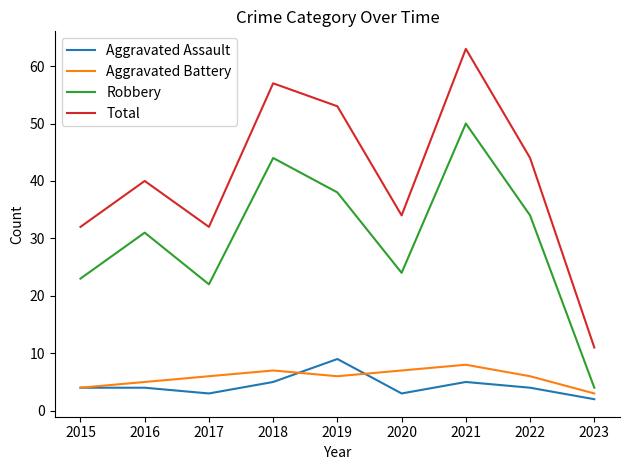

Rank the series by their maximum value, from highest to lowest.

Total, Robbery, Aggravated Assault, Aggravated Battery